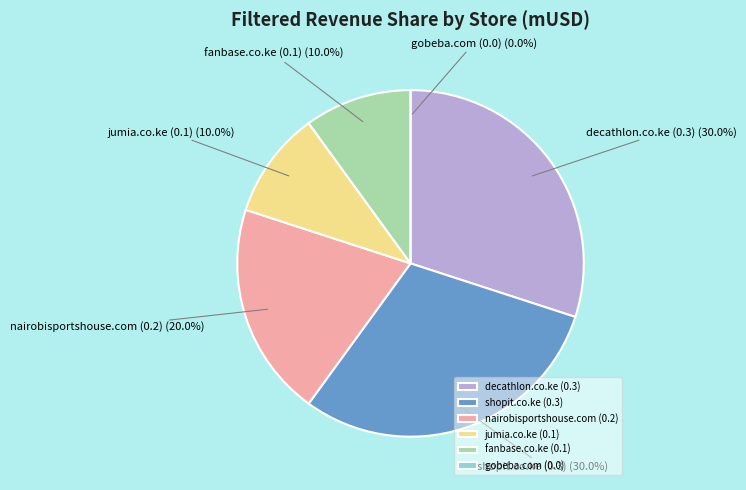

True or false: nairobisportshouse.com (0.2) accounts for 20% of the total.

True